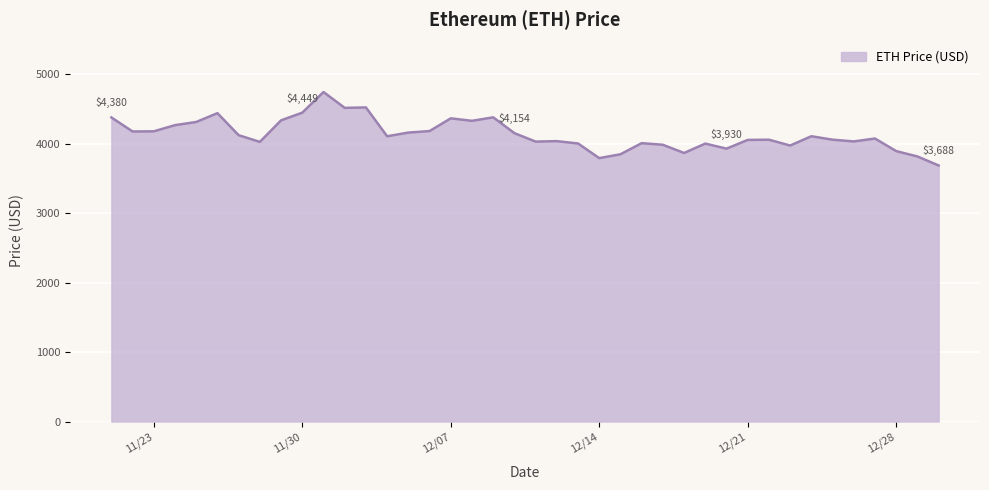

What is the minimum value shown in the chart?

3688.3